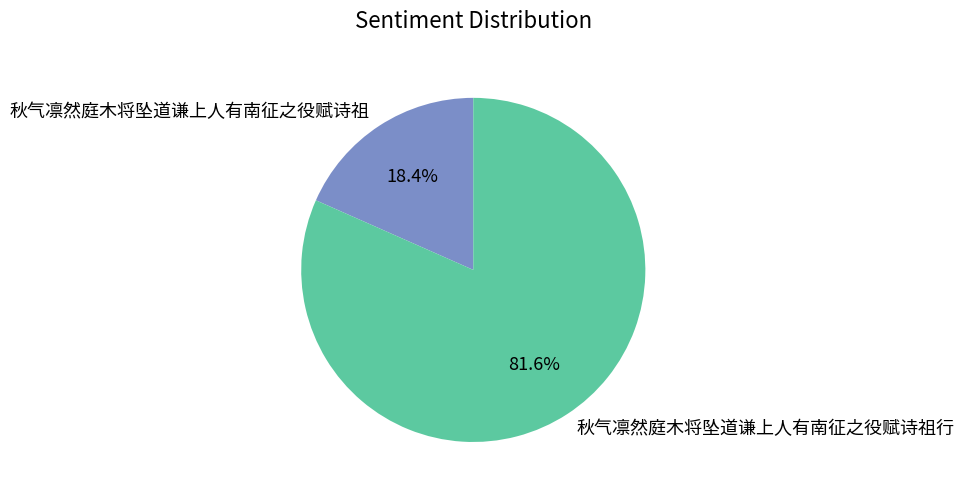

Which category accounts for the majority?

秋气凛然庭木将坠道谦上人有南征之役赋诗祖行